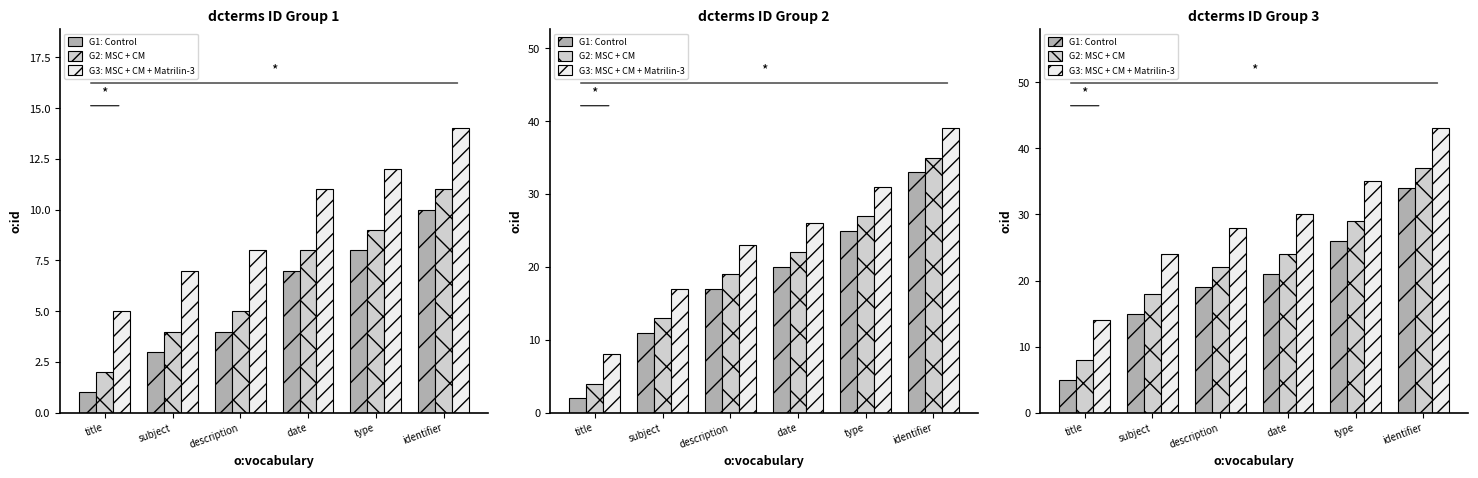

At identifier, list the series in order from smallest to largest.

G1: Control, G2: MSC + CM, G3: MSC + CM + Matrilin-3